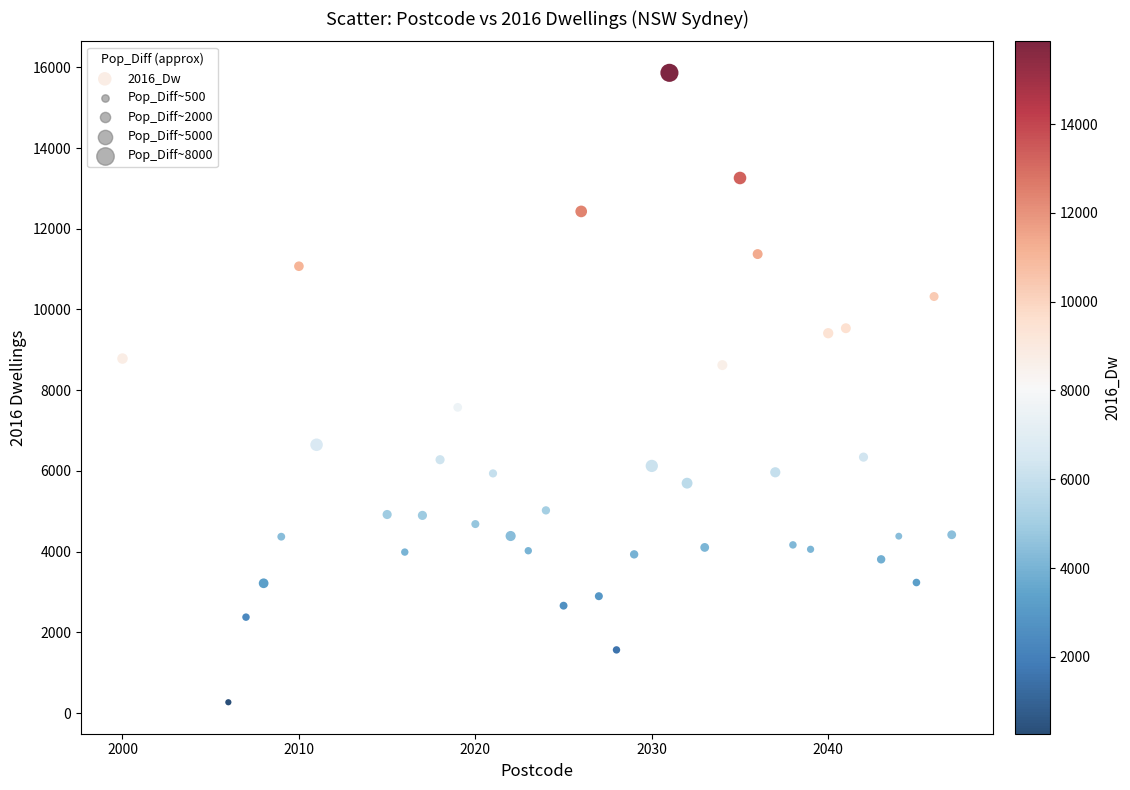

What is the range of Y values (max minus min)?

15596.0